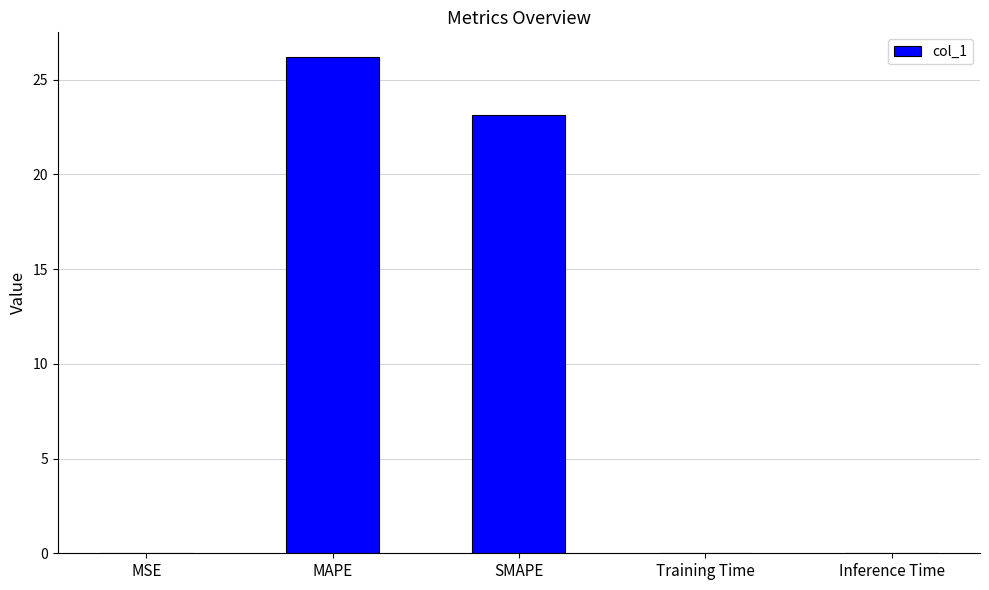

Is it true that the value at SMAPE is 23.2?

True